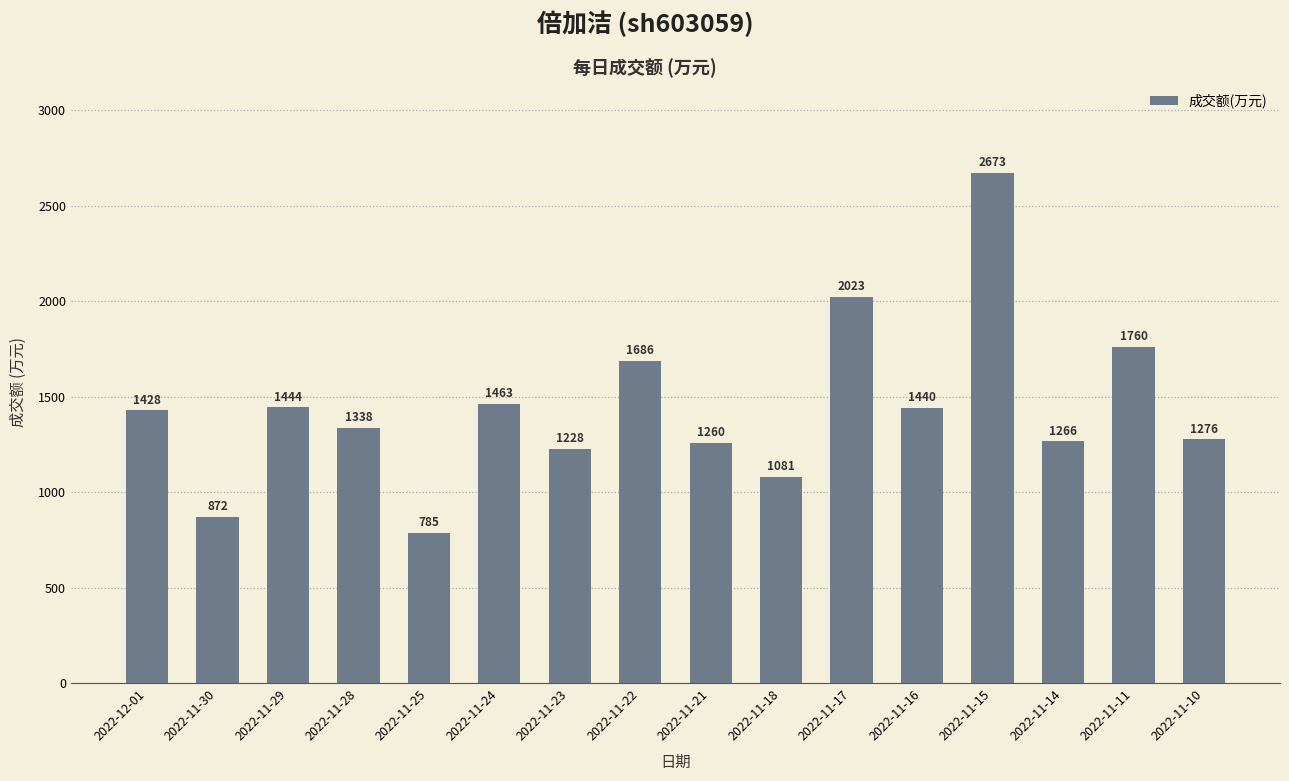

What is the ratio of the value at 2022-11-28 to the value at 2022-11-18?

1.2